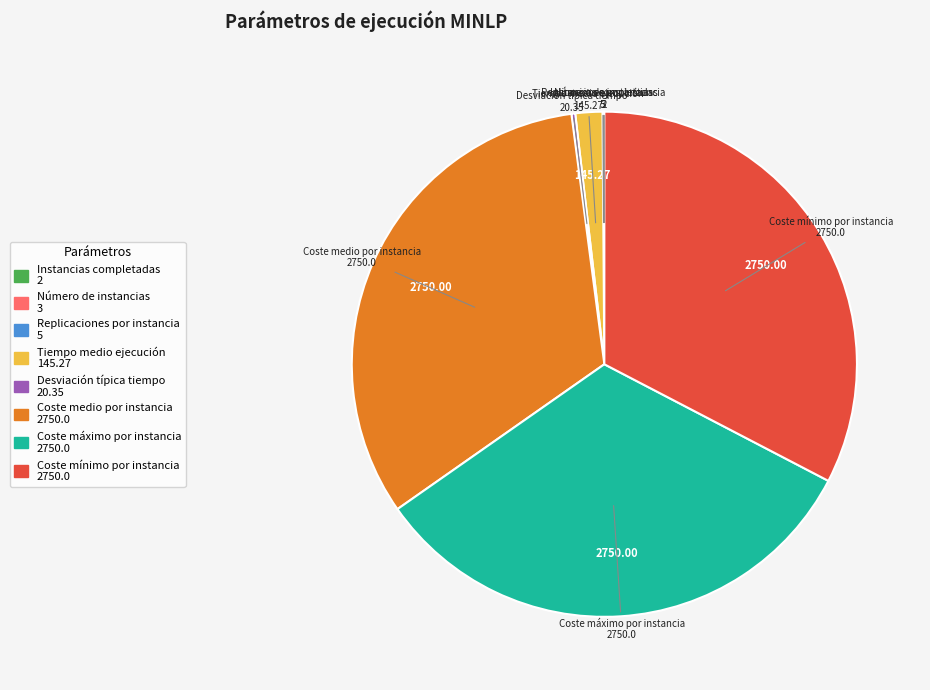

Does any single category account for the majority?

No